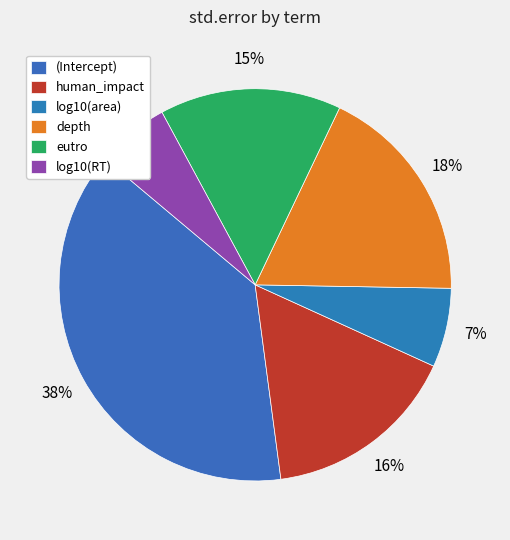

True or false: eutro accounts for 23% of the total.

False